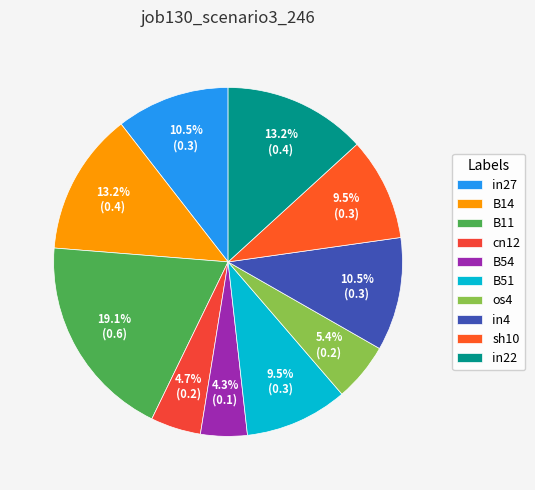

To the nearest percent, what is the combined percentage of sh10 and in22?

23%